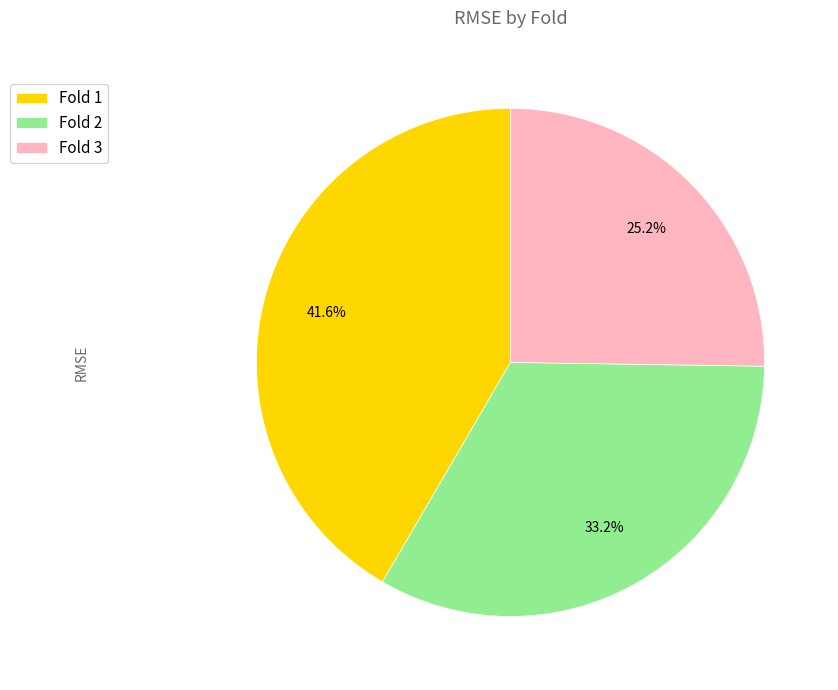

Is there a majority slice in this chart?

No